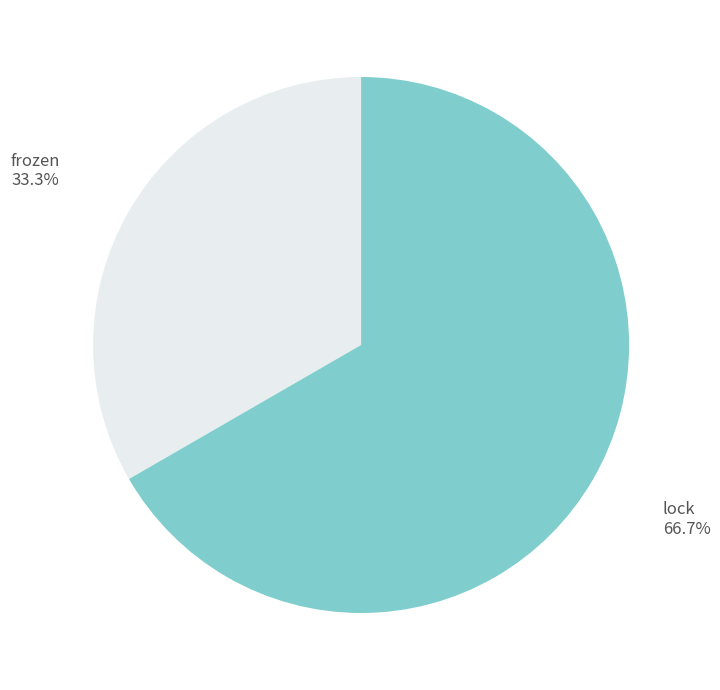

To the nearest percent, what percentage of the pie is frozen?

33%